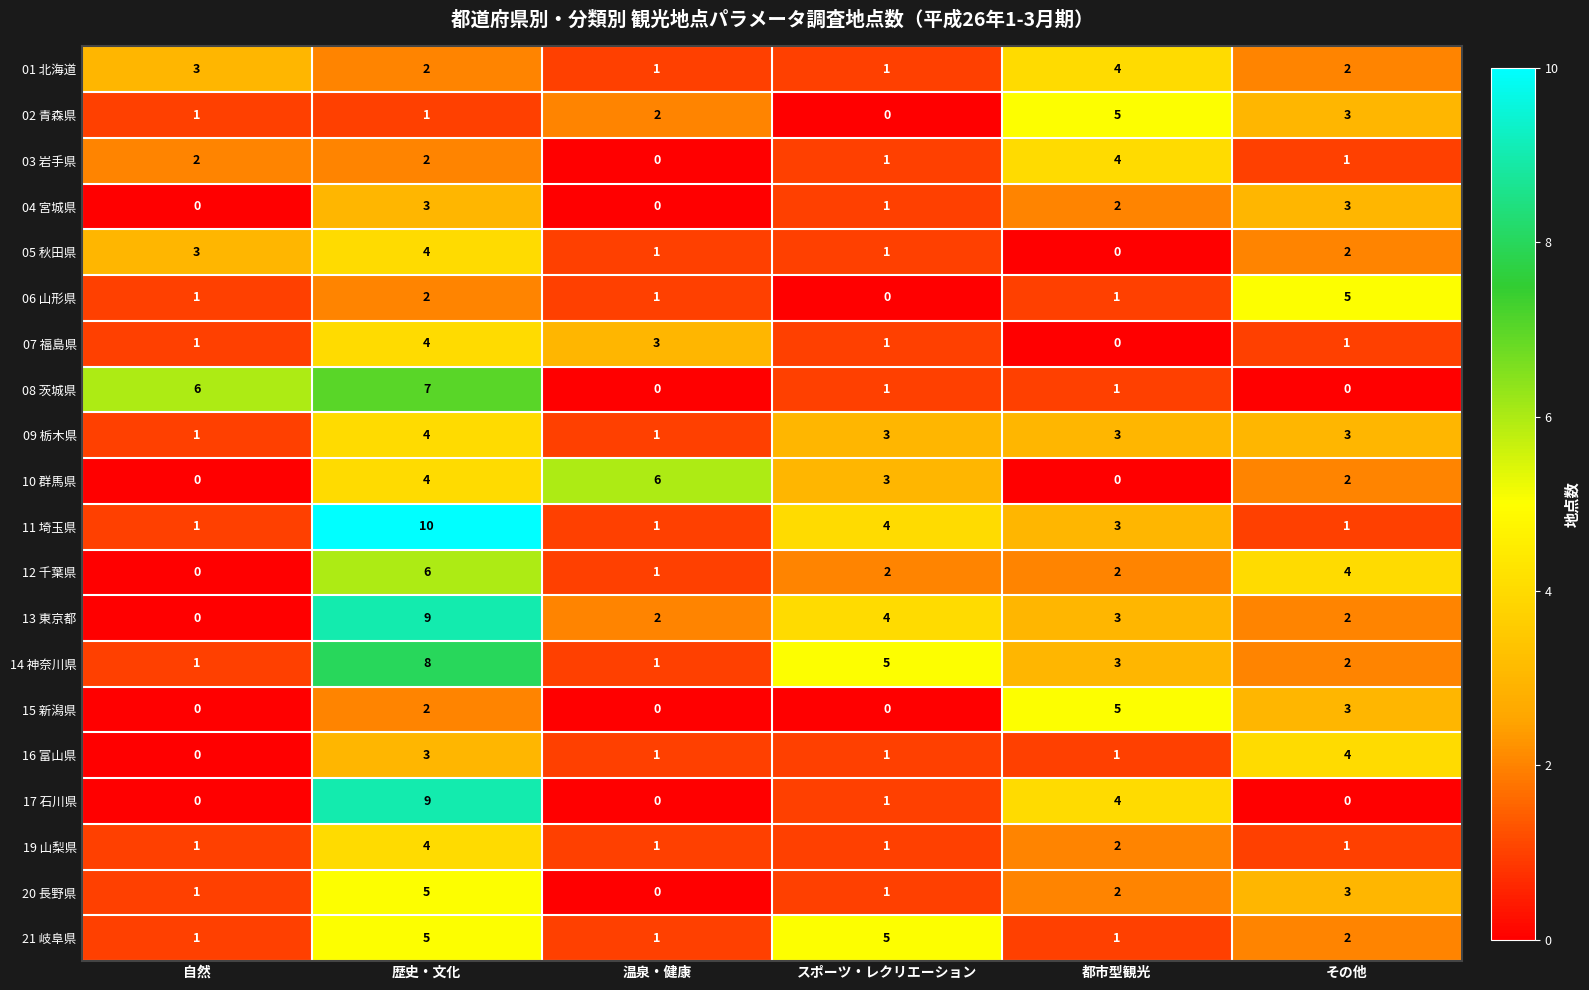

The 01 北海道 series shows 3 at 自然. True or false?

True